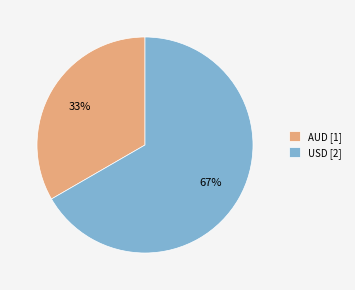

To the nearest percent, what is the combined percentage of AUD [1] and USD [2]?

100%